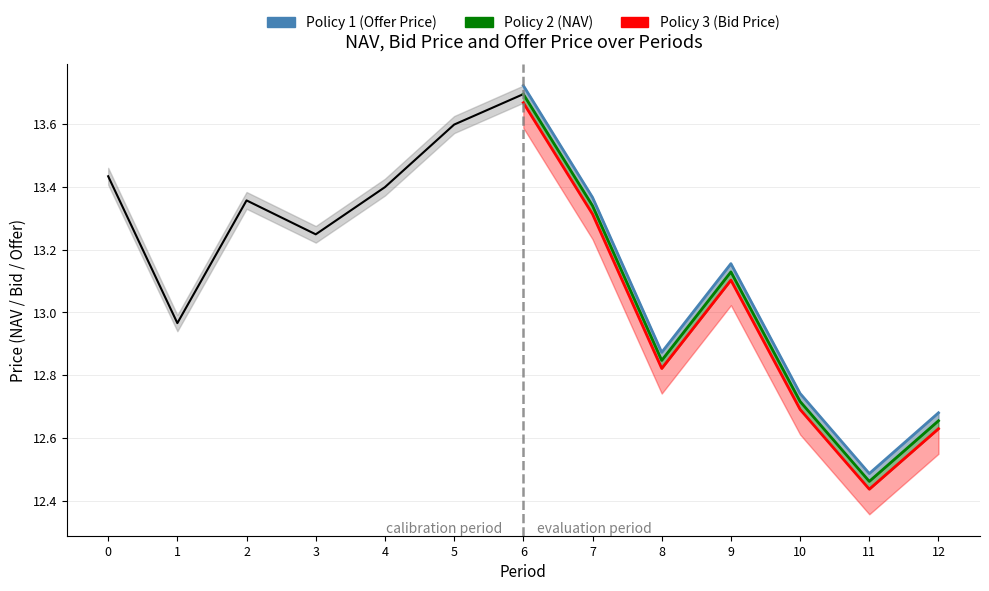

Which series has the largest total across all categories?

Policy 1 (Offer)